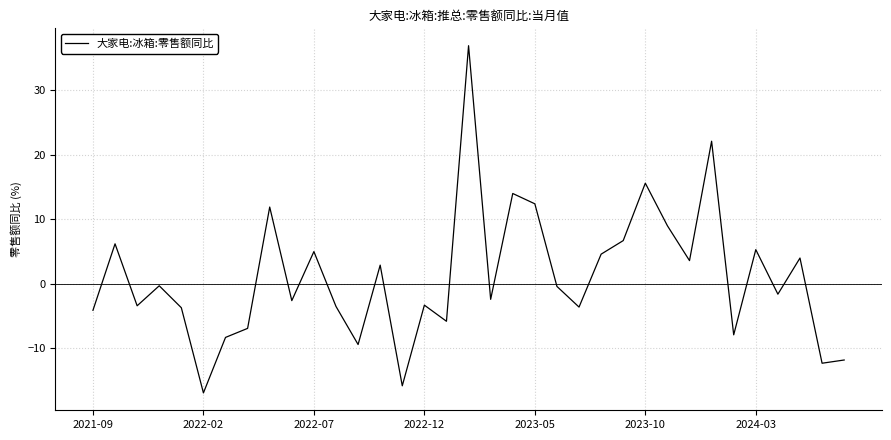

What is the maximum value shown in the chart?

36.9